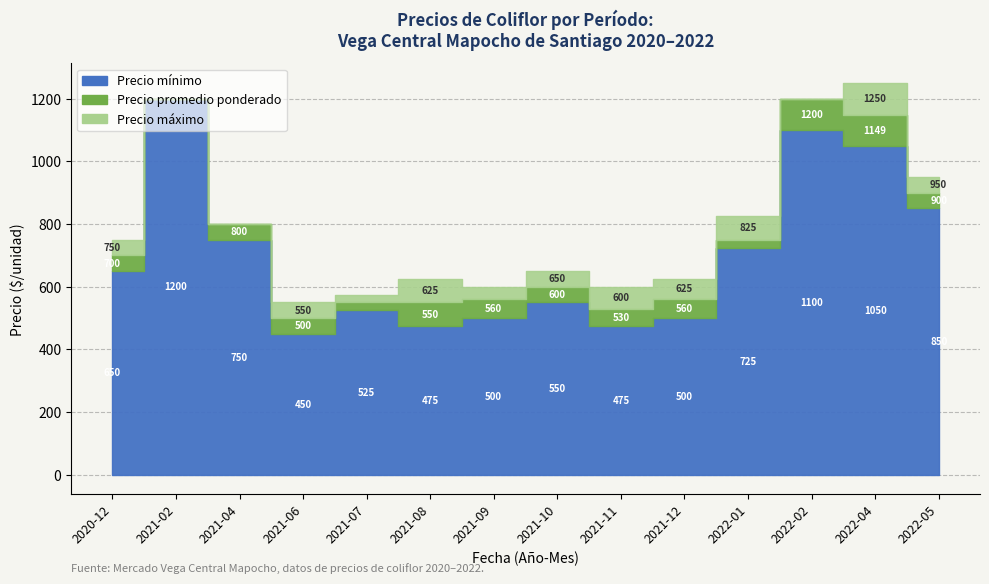

What is the difference between the Precio promedio ponderado values at 2022-04 and 2021-09?

589